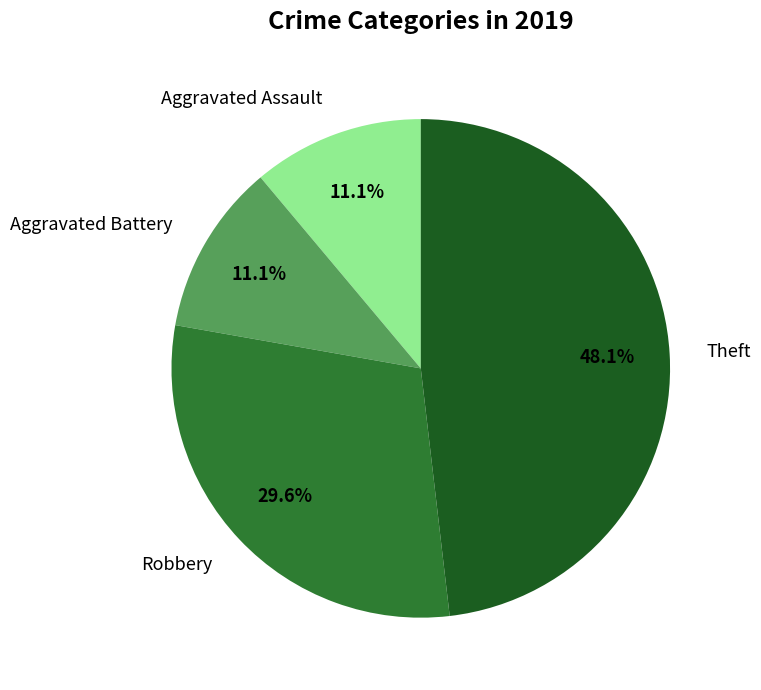

Is it true that Aggravated Assault is 11% of the pie?

True